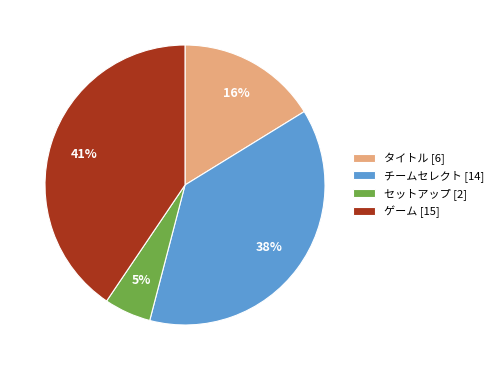

To the nearest percent, what is the average slice percentage?

25%